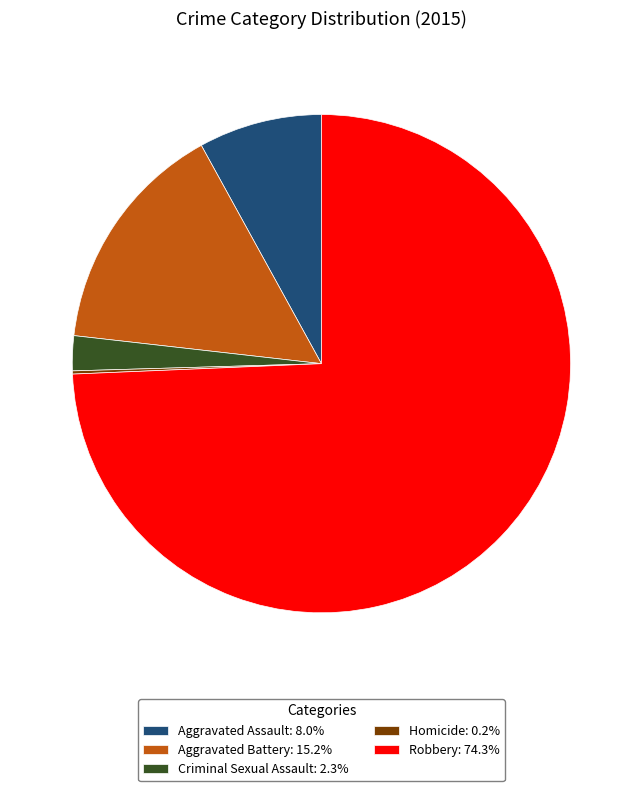

Combined, do Criminal Sexual Assault: 2.3% and Aggravated Assault: 8.0% account for over 50%?

No